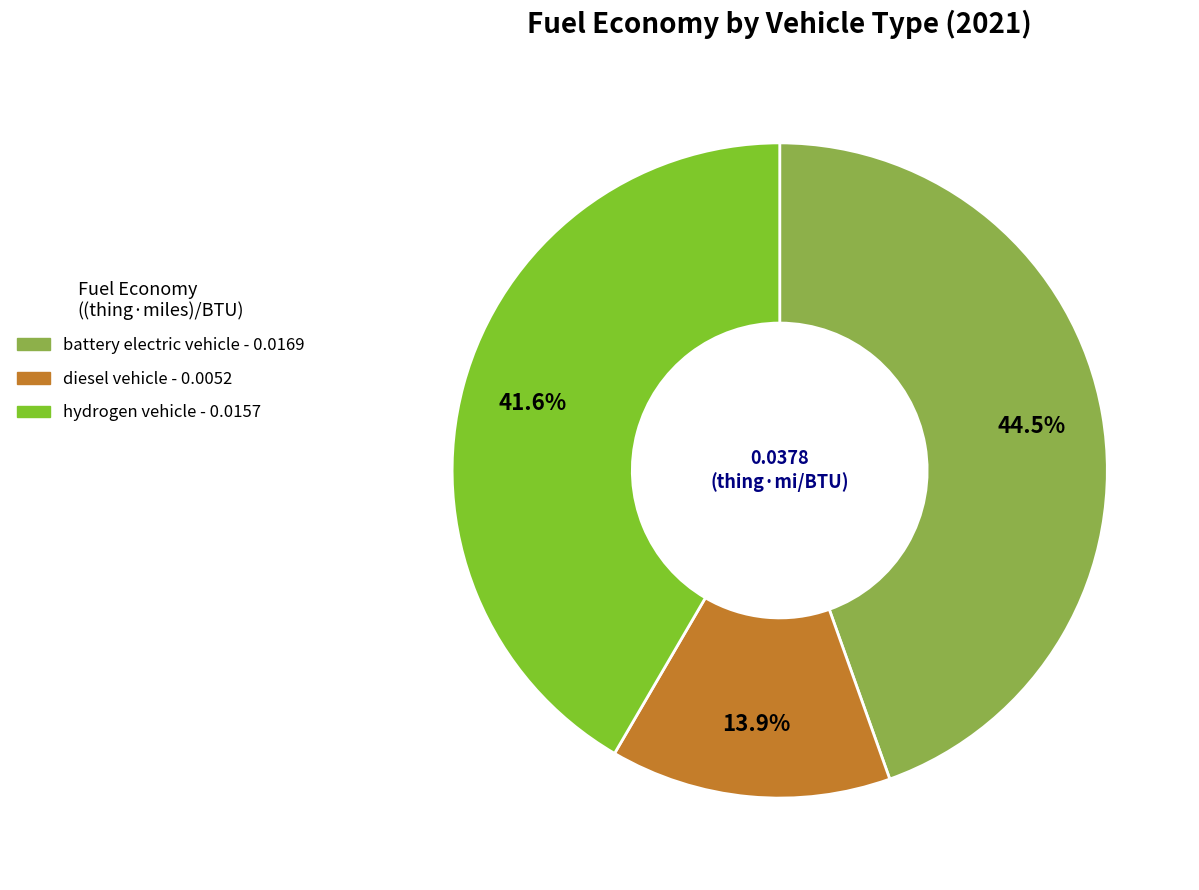

How many segments does this pie chart have?

3